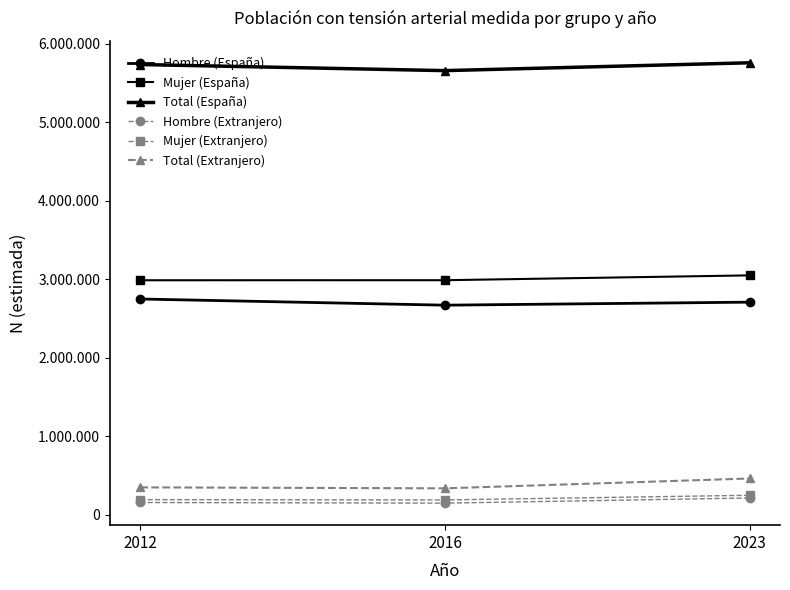

Does the chart have visible grid lines?

No